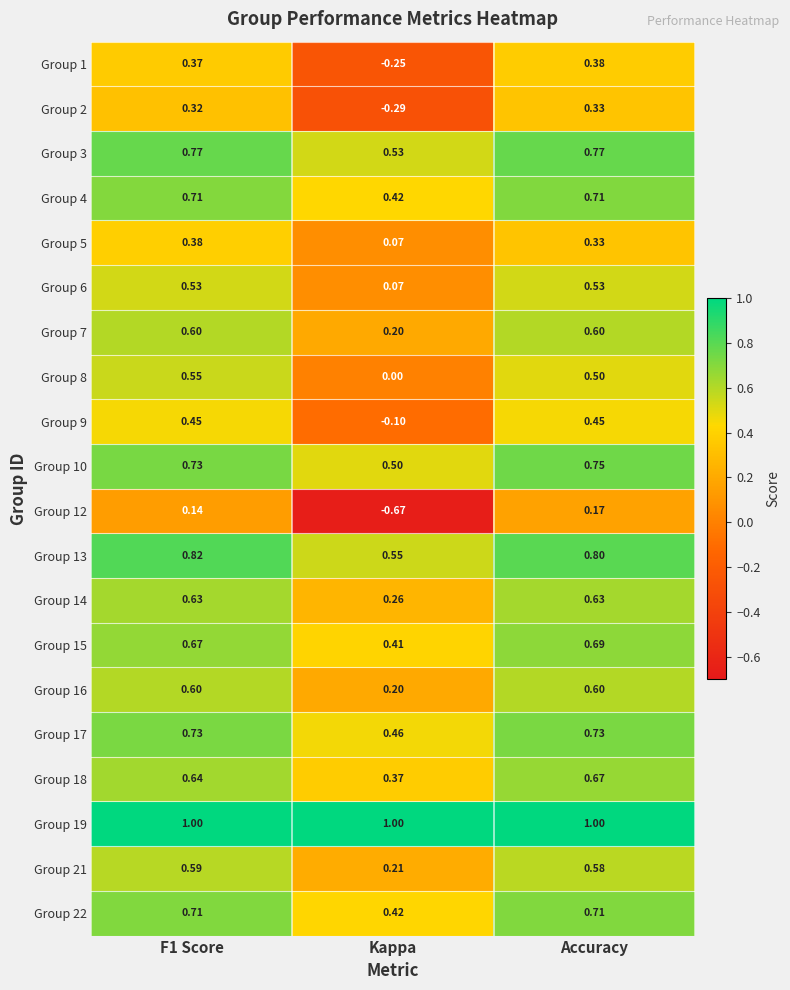

Where is Group 4 nearest to the value 0?

Kappa